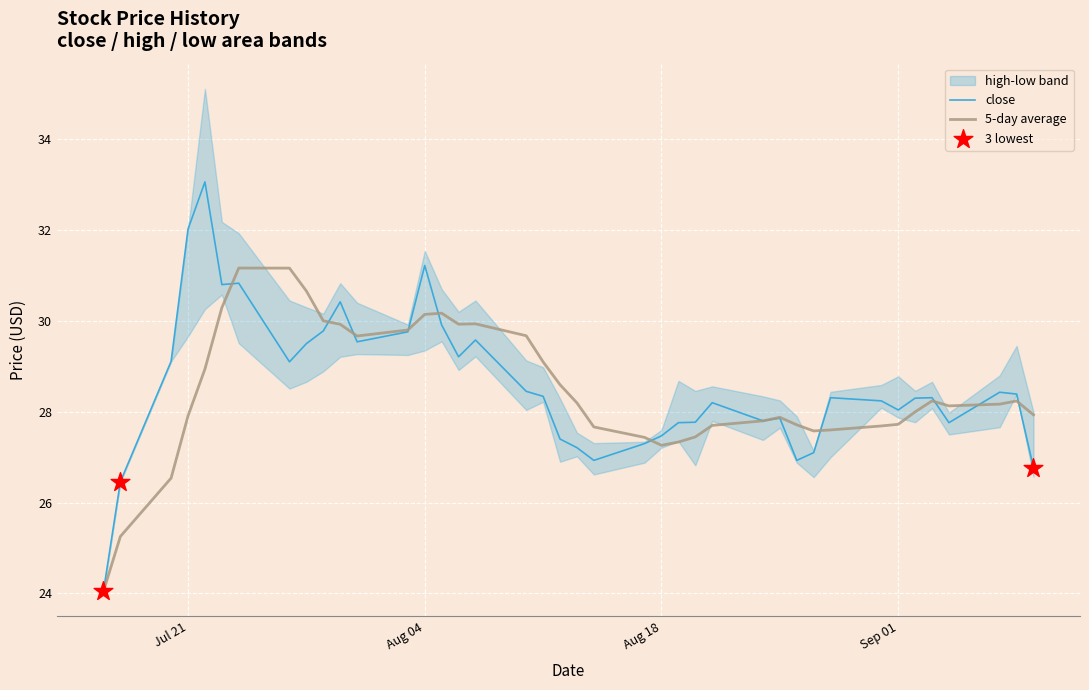

What is the total value across all series at 2020-09-07?

84.9